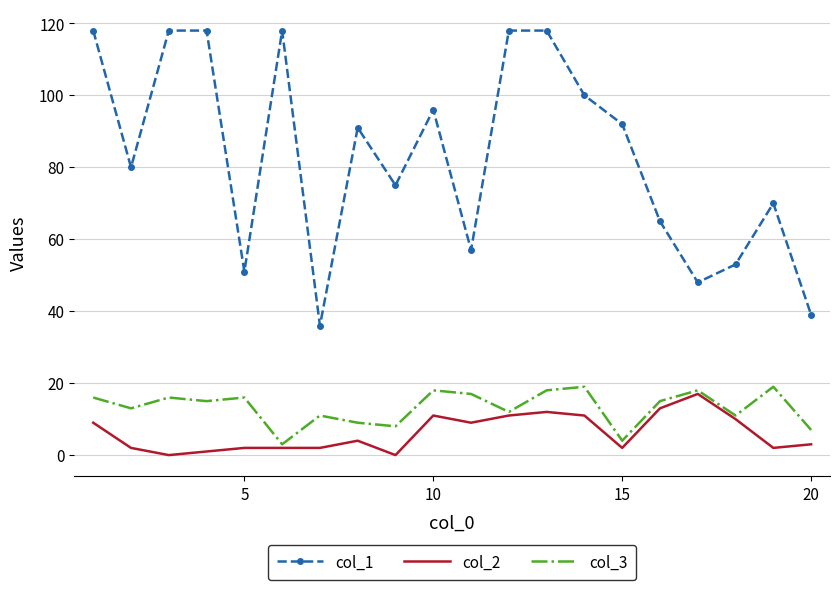

True or false: col_1 and col_3 intersect in this chart.

False